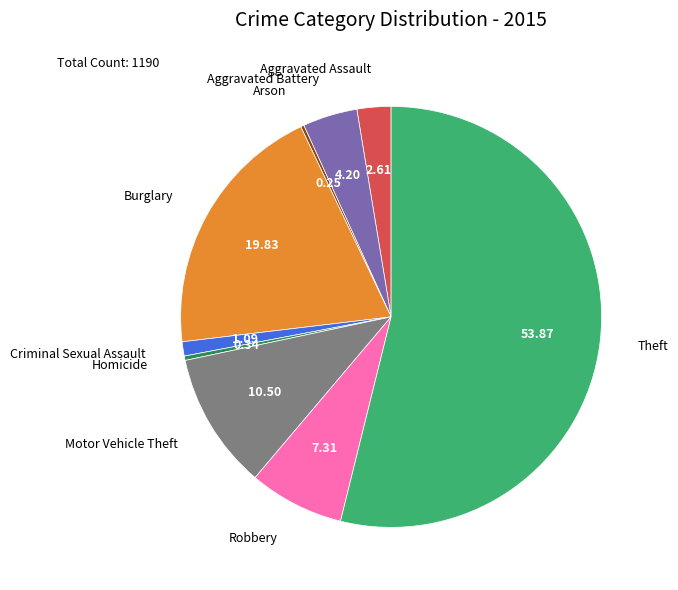

Do Motor Vehicle Theft and Aggravated Battery together represent more than half of the pie?

No